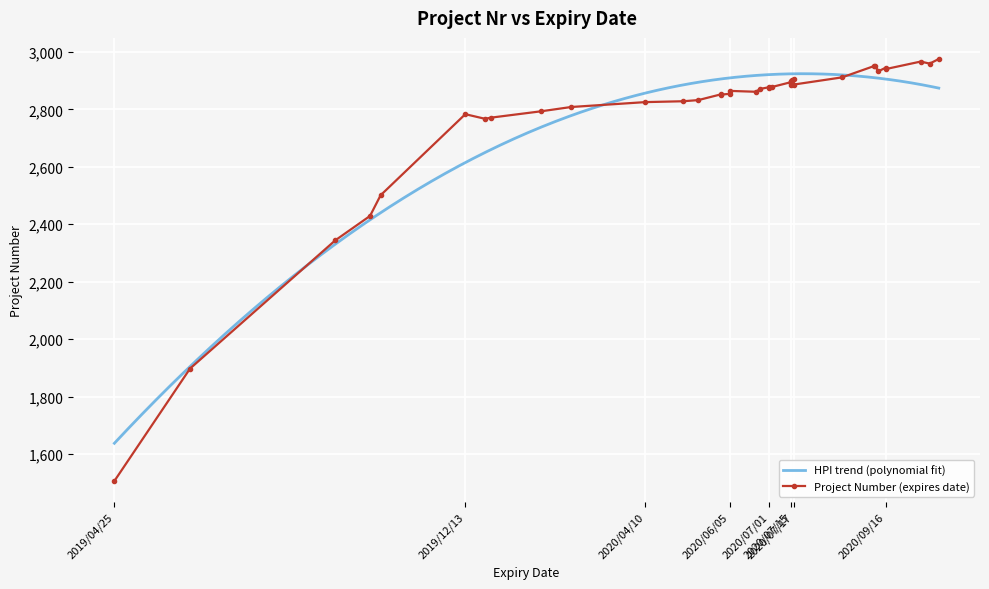

What is the smallest value displayed?

1507